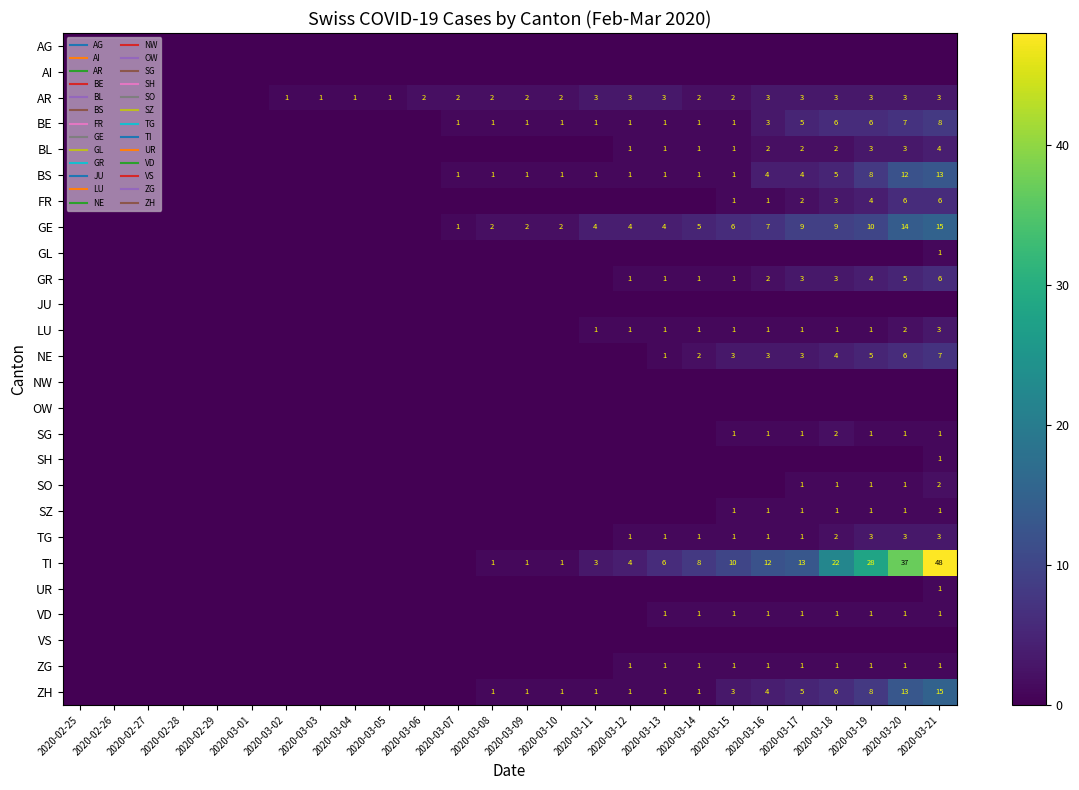

Count the BE values in the range 0 to 1.

20